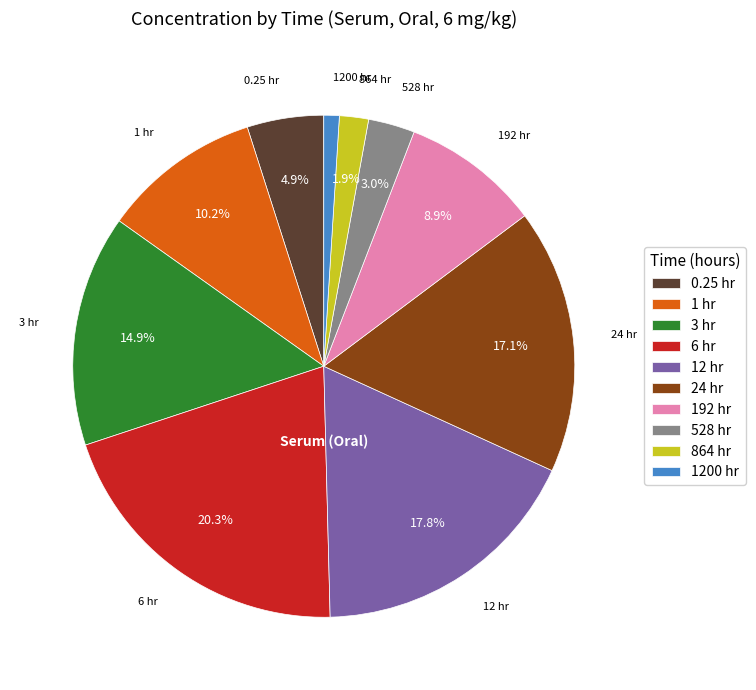

Rank the categories by value from highest to lowest.

6 hr, 12 hr, 24 hr, 3 hr, 1 hr, 192 hr, 0.25 hr, 528 hr, 864 hr, 1200 hr